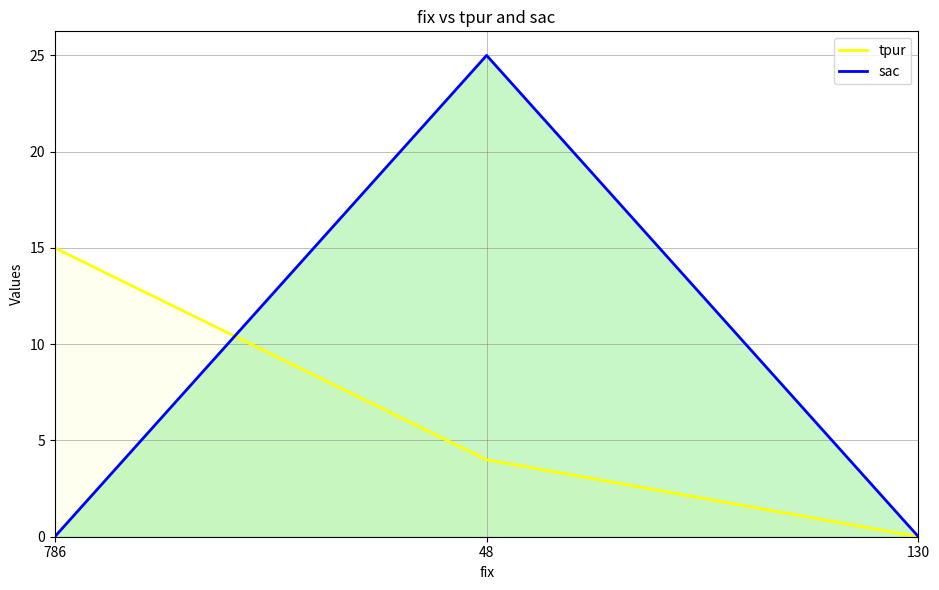

What is the sum of all sac values?

25